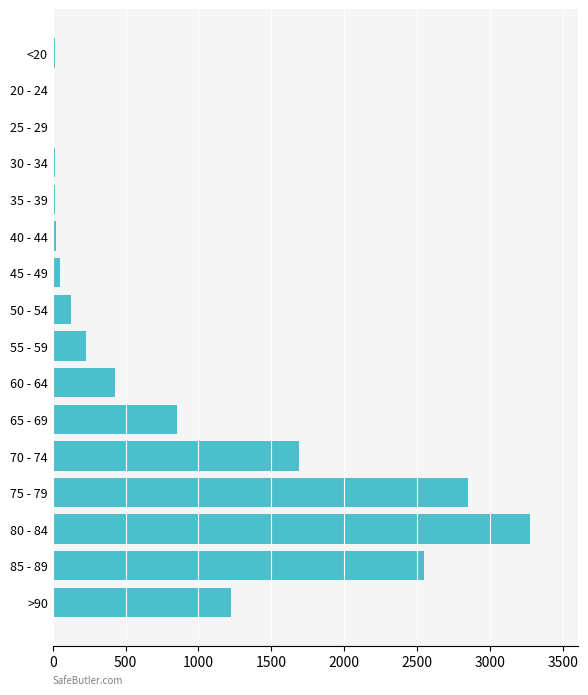

What is the change in value from 65 - 69 to 75 - 79?

+1998